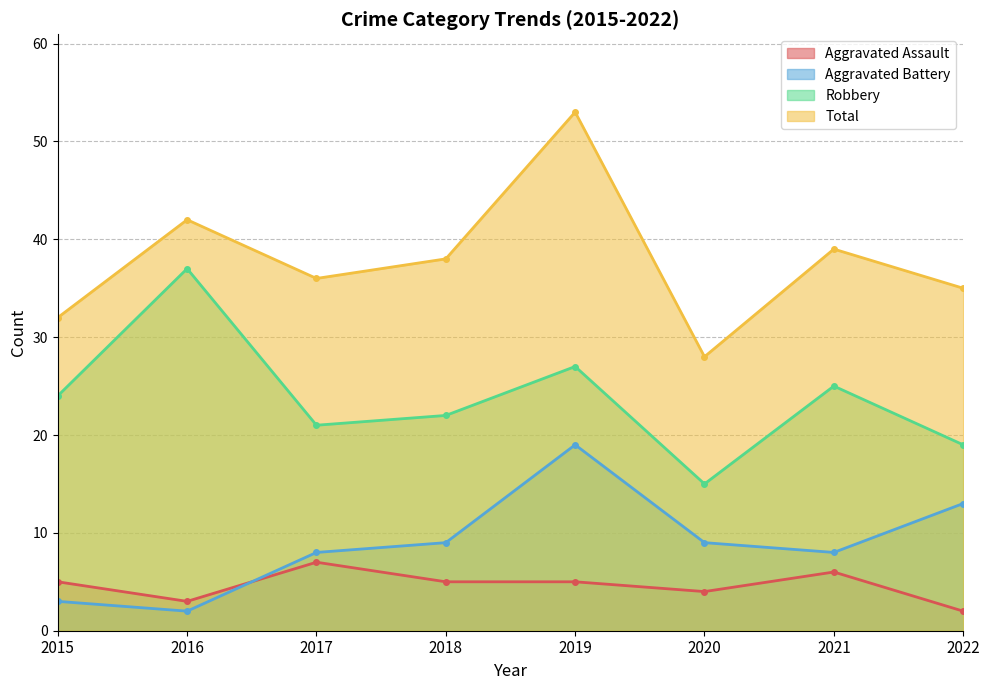

How many lines are shown in the chart?

4